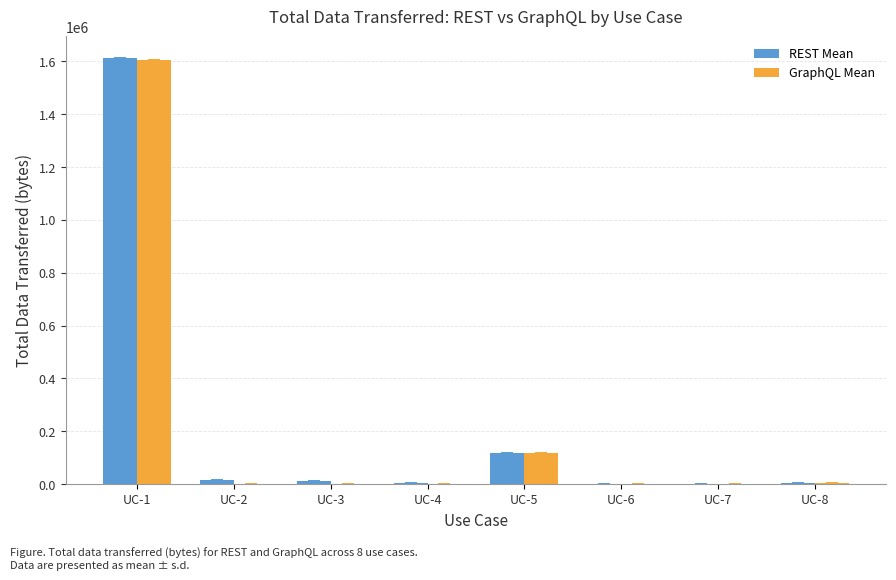

At which category is the sum across all series the highest?

UC-1